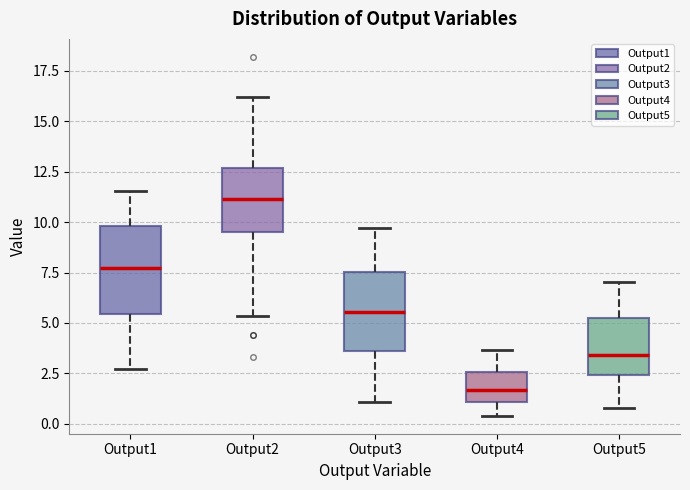

Which box has the lowest median line?

Output4